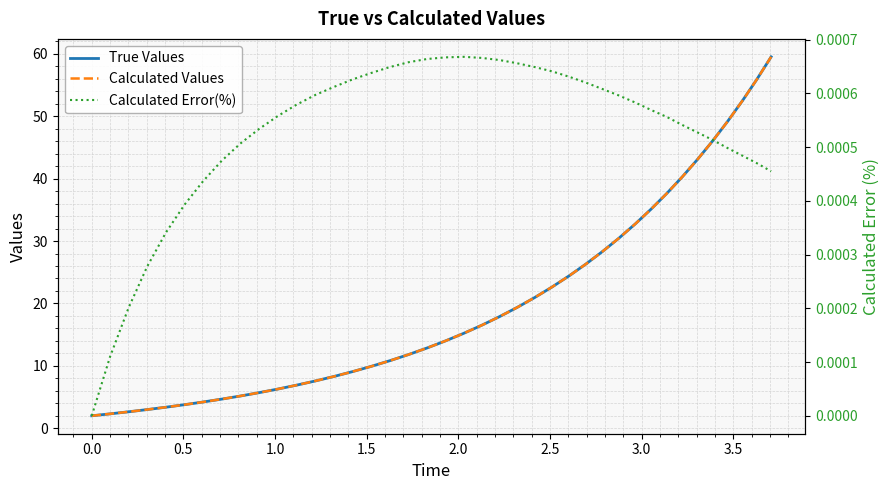

What is the lowest value of the True Values series?

2.0